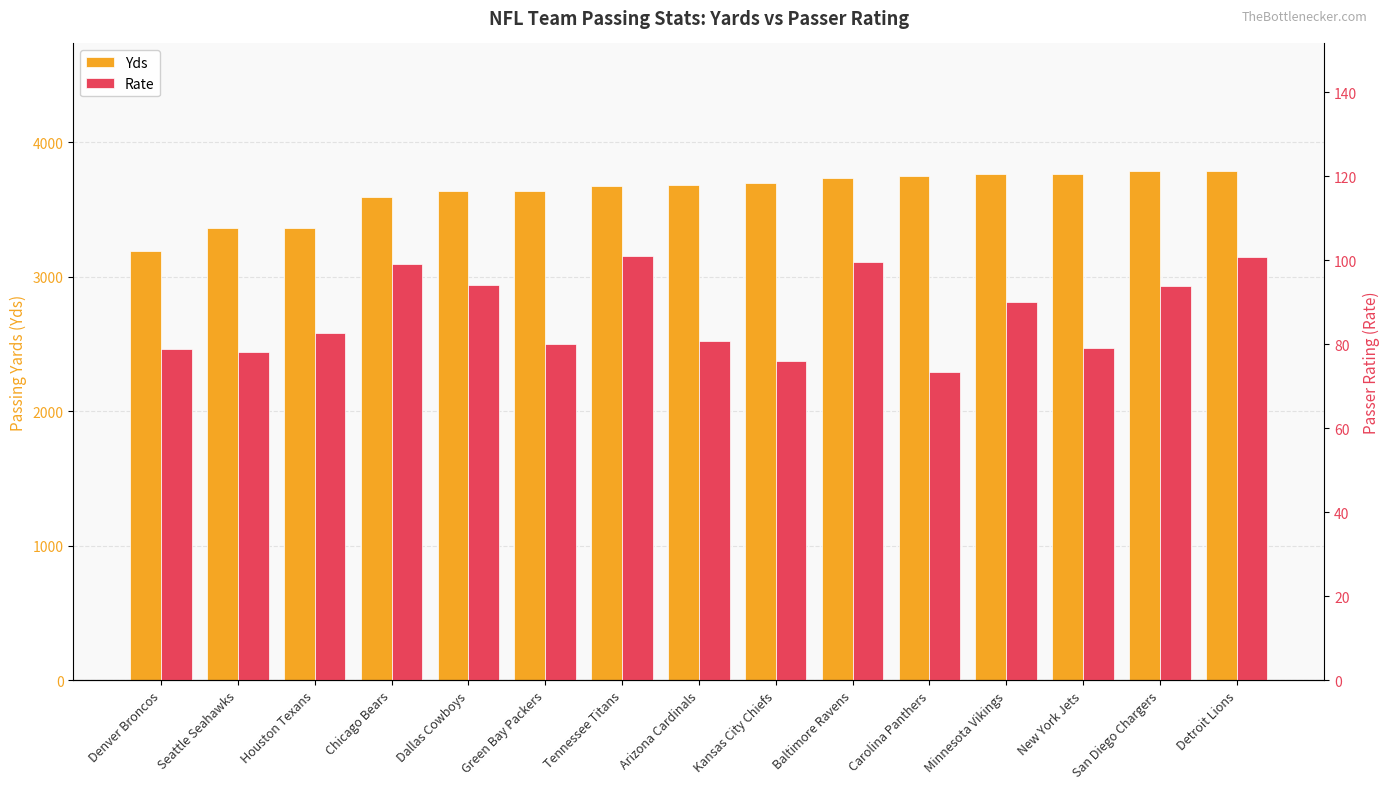

Reading left to right, transcribe all the data shown in this chart.

Yds: 3193.0	3364.0	3366.0	3593.0	3636.0	3642.0	3678.0	3687.0	3698.0	3737.0	3752.0	3762.0	3763.0	3786.0	3789.0
Rate: 78.8	78.1	82.8	99.1	94.2	80.1	101.1	80.9	76.0	99.6	73.5	90.1	79.0	93.8	100.9